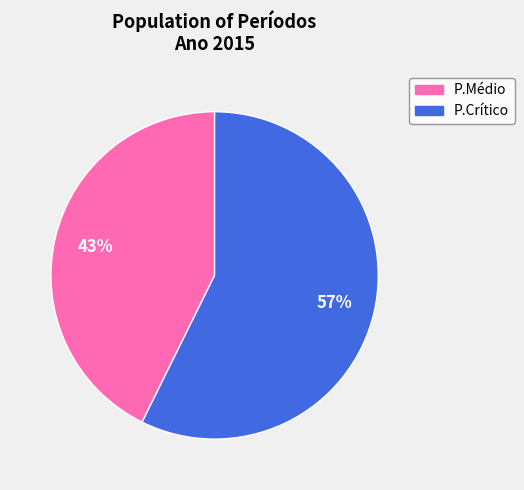

Between P.Médio and P.Crítico, which is larger?

P.Crítico